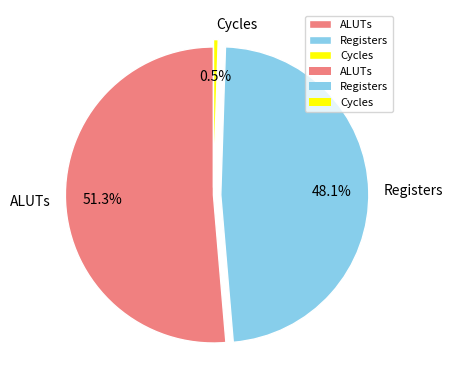

Which has a higher value, Registers or Cycles?

Registers